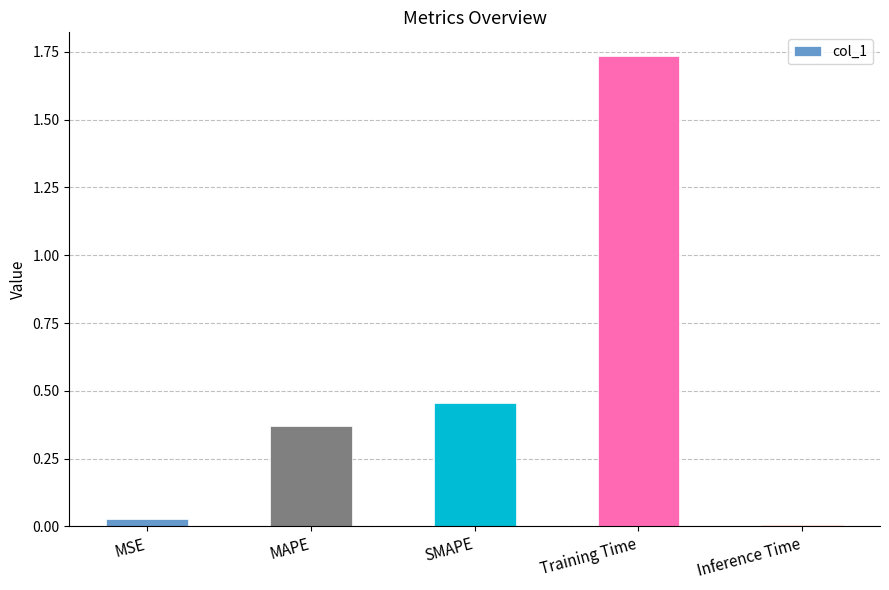

What is the difference between the values at Training Time and SMAPE?

1.3